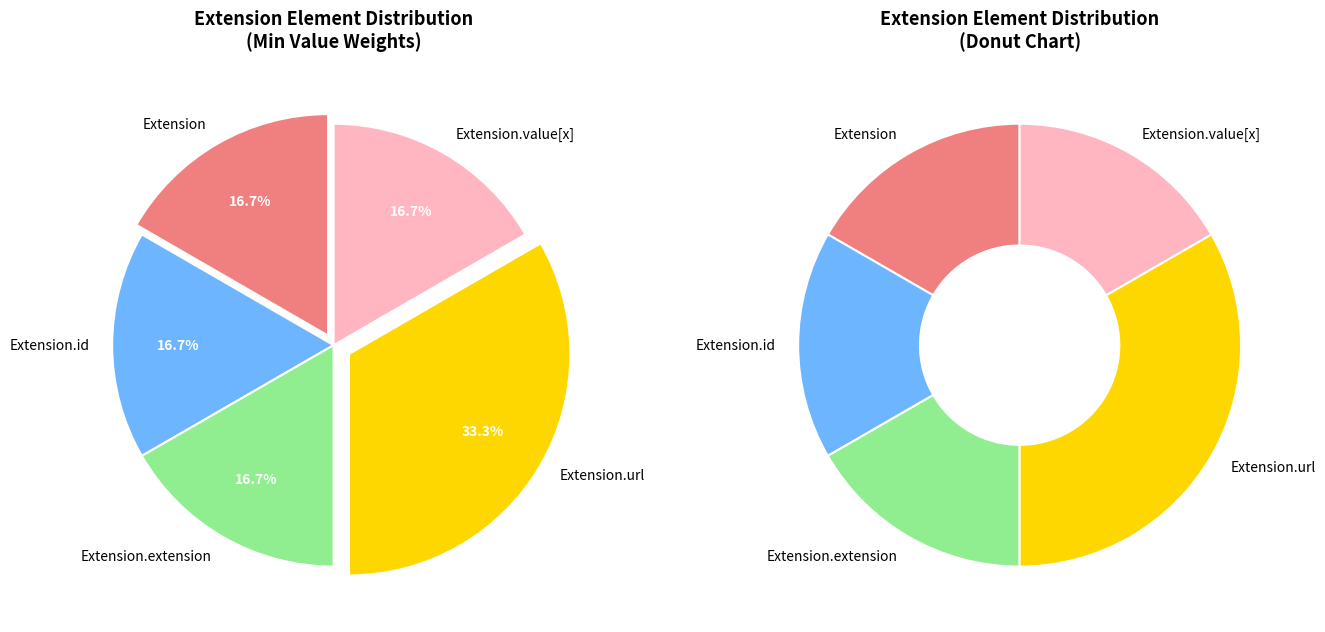

Which category has the smallest portion of the pie?

Extension